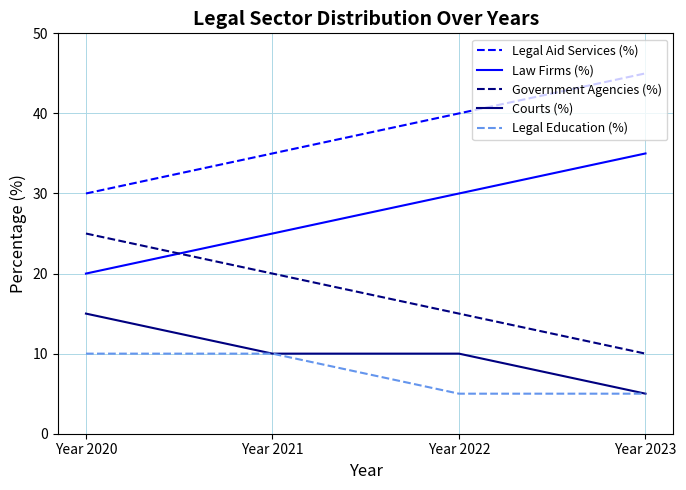

True or false: Courts (%) has a value of 5 at Year 2023.

True